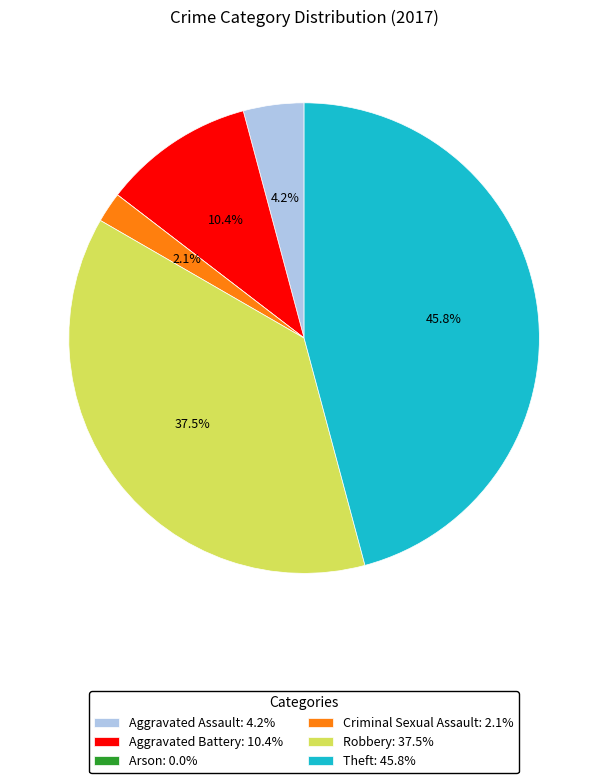

To the nearest percent, what is the difference between the Robbery and Aggravated Battery slice percentages?

27%